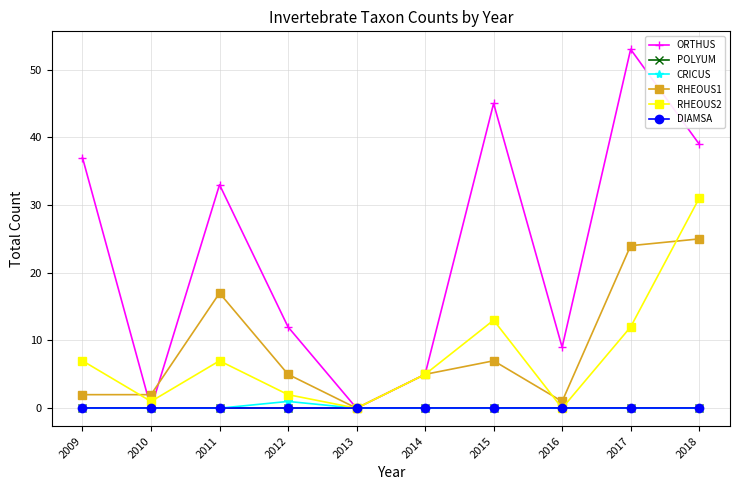

Does the chart have visible grid lines?

Yes